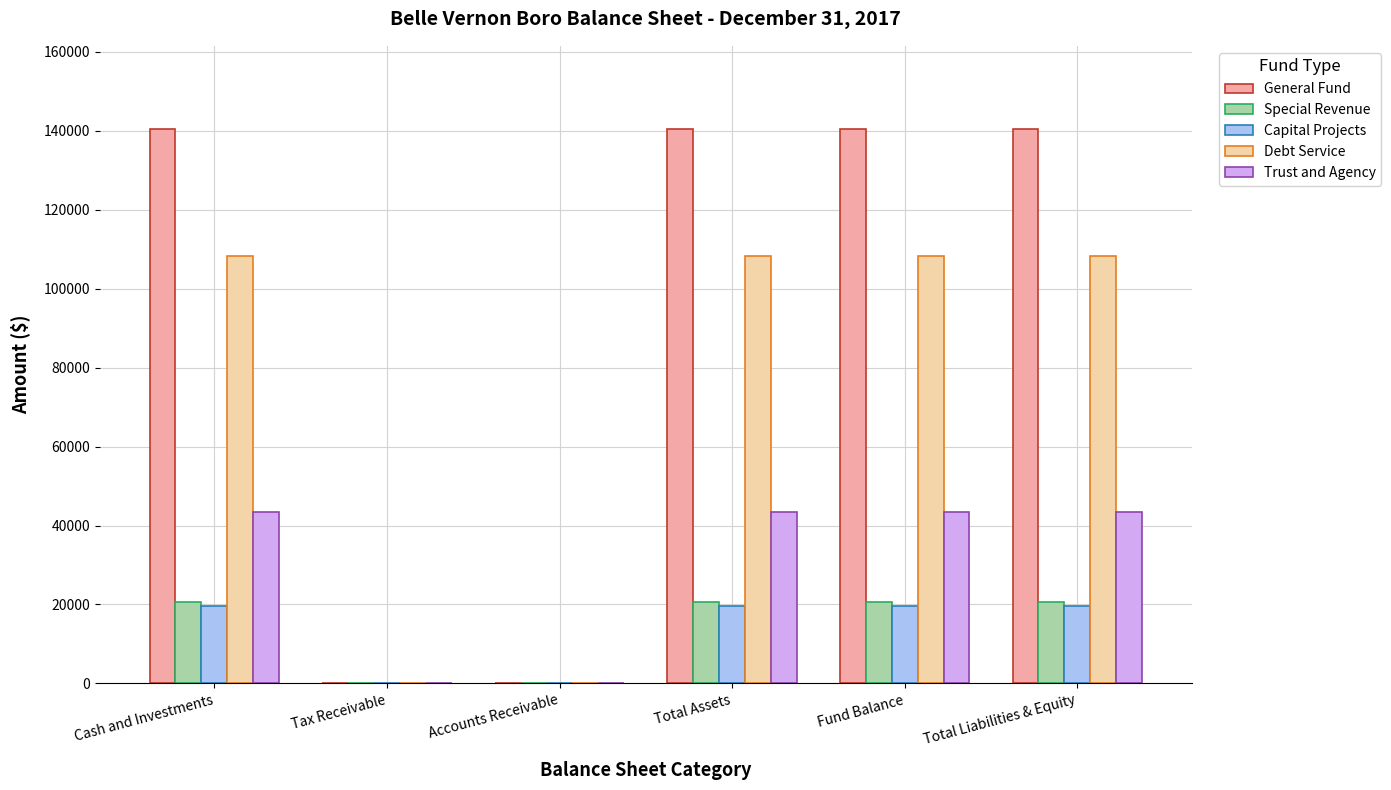

What is the sum of the Special Revenue values at Total Assets and Accounts Receivable?

20697